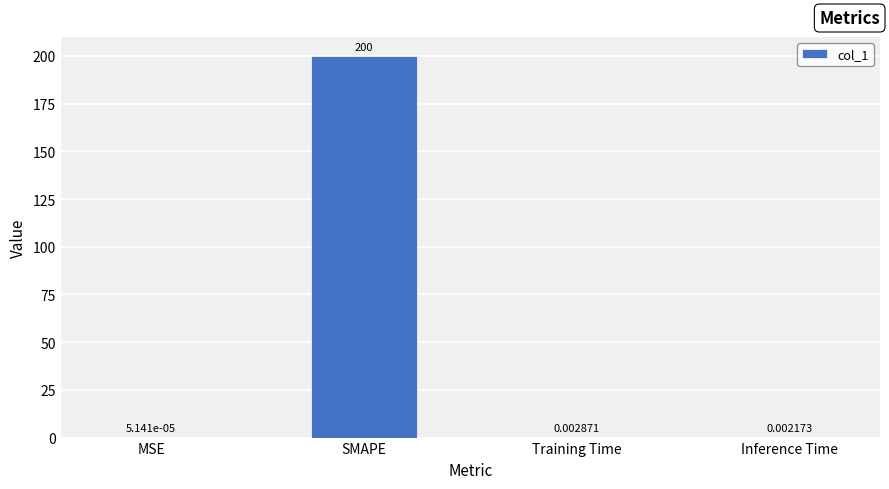

Which label corresponds to the largest value in the chart?

SMAPE